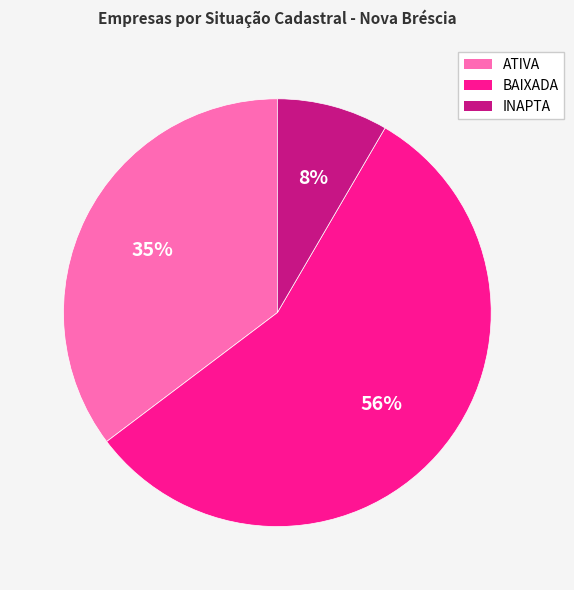

To the nearest percent, what percentage of the pie is ATIVA?

35%